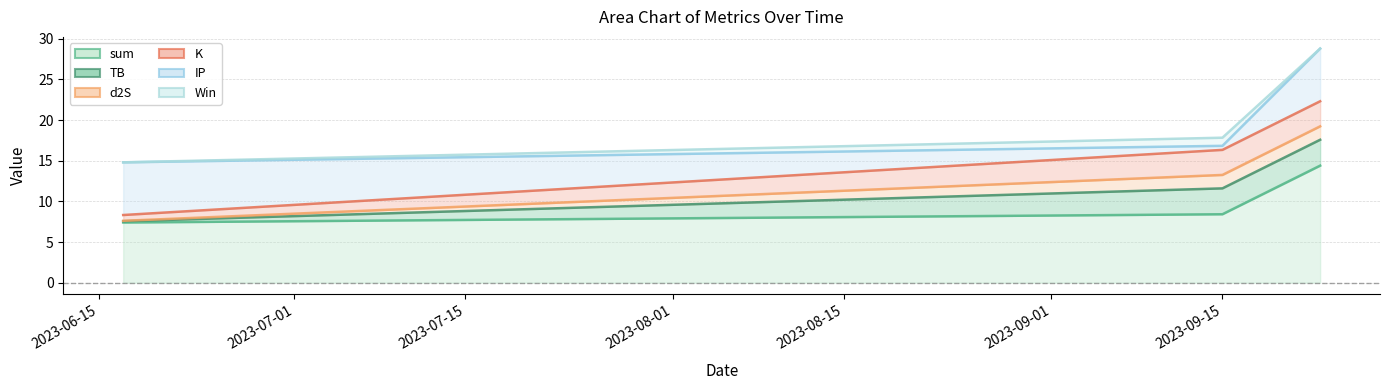

Which category has the highest value across all series?

2023-09-23